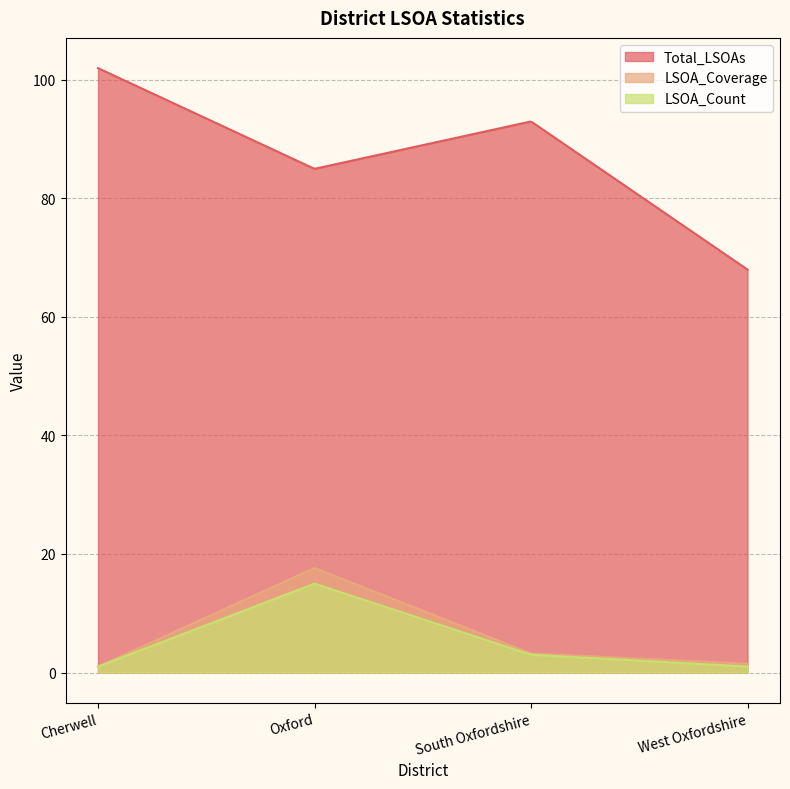

Reading right to left, transcribe all the data shown in this chart.

Total_LSOAs: West Oxfordshire=68.0	South Oxfordshire=93.0	Oxford=85.0	Cherwell=102.0
LSOA_Coverage: West Oxfordshire=1.5	South Oxfordshire=3.2	Oxford=17.6	Cherwell=1.0
LSOA_Count: West Oxfordshire=1.0	South Oxfordshire=3.0	Oxford=15.0	Cherwell=1.0